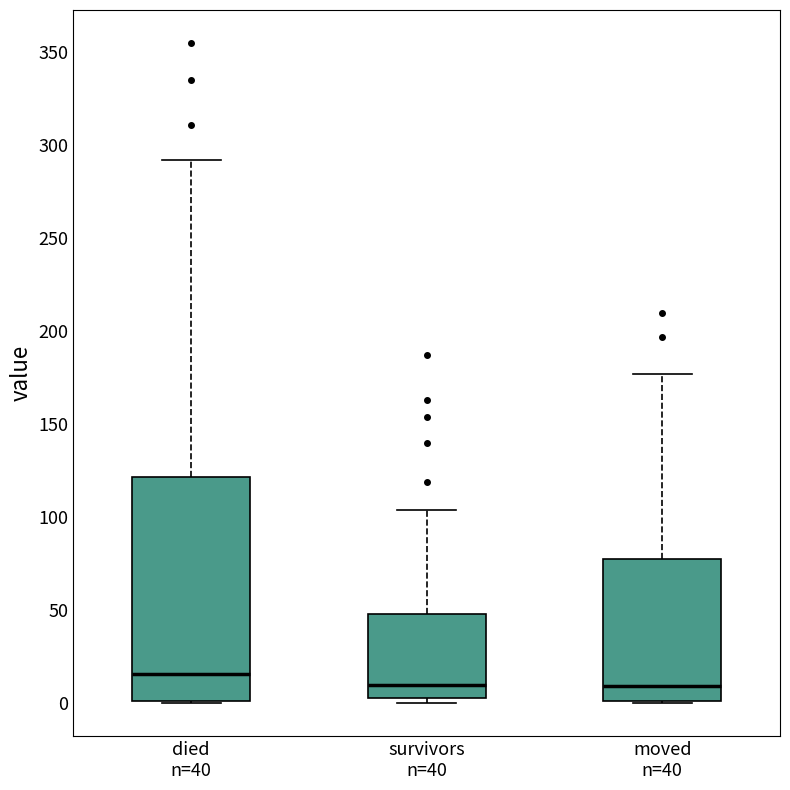

Where is the lower edge of the box for died n=40 on the y-axis? The values are not printed on the chart, so give them approximately, as read against the axis.

0